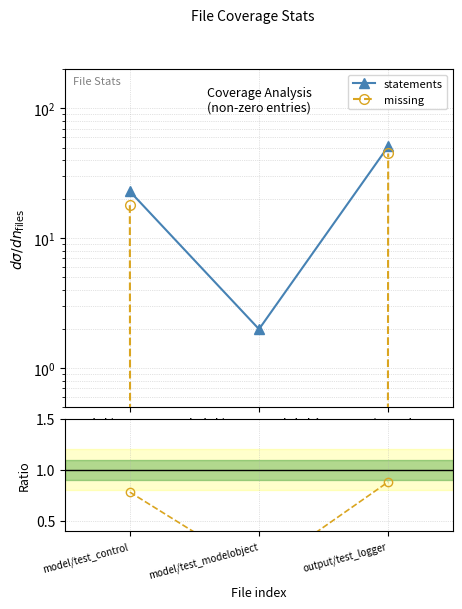

Is it true that statements equals 74.3 at output/test_logger?

False